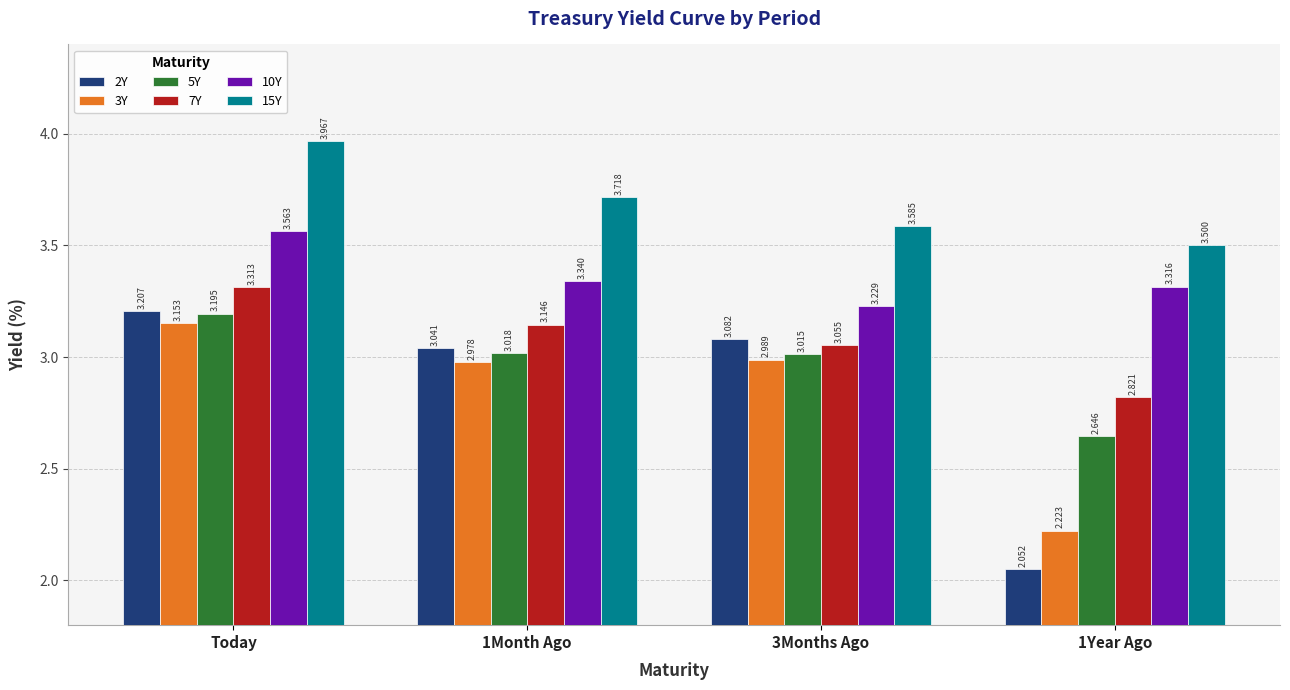

Are the bars grouped side by side (vs. stacked)?

Yes